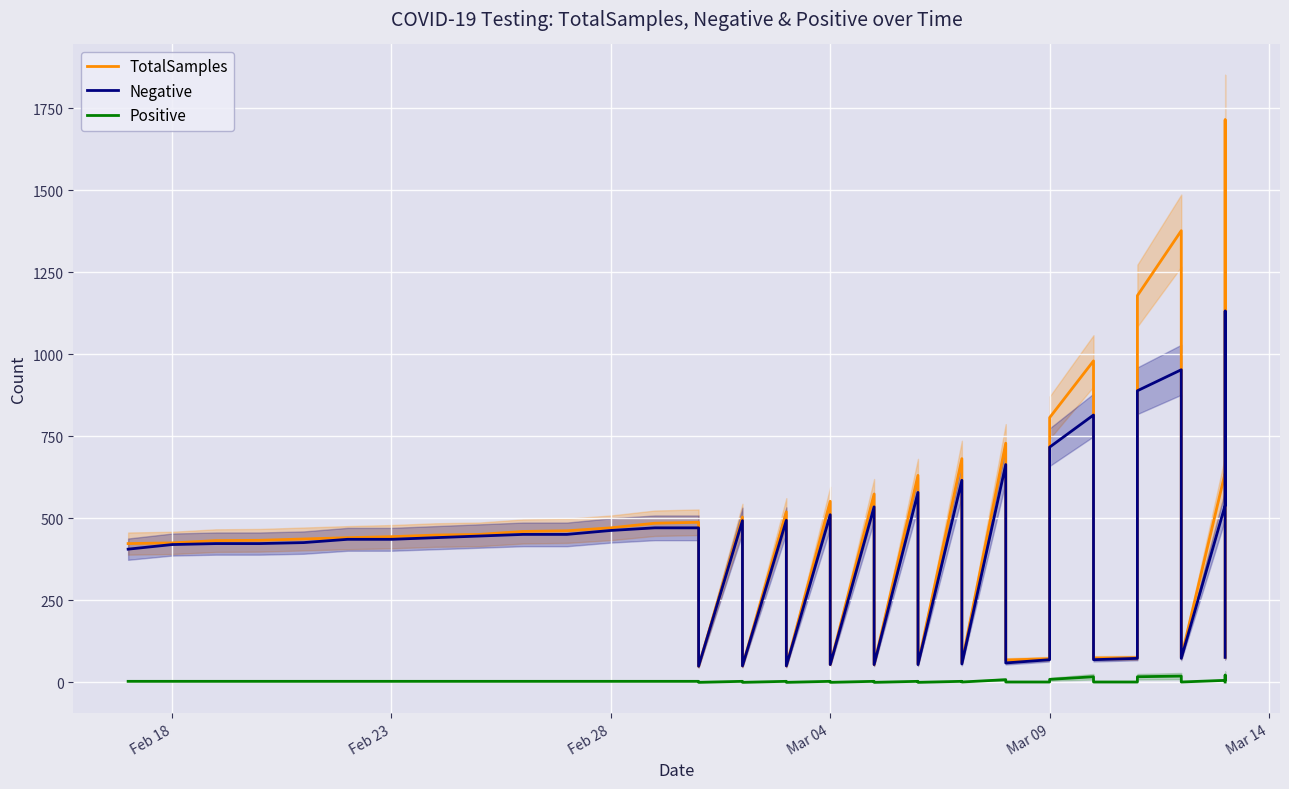

What is the total value across all series at Mar 04?

1066